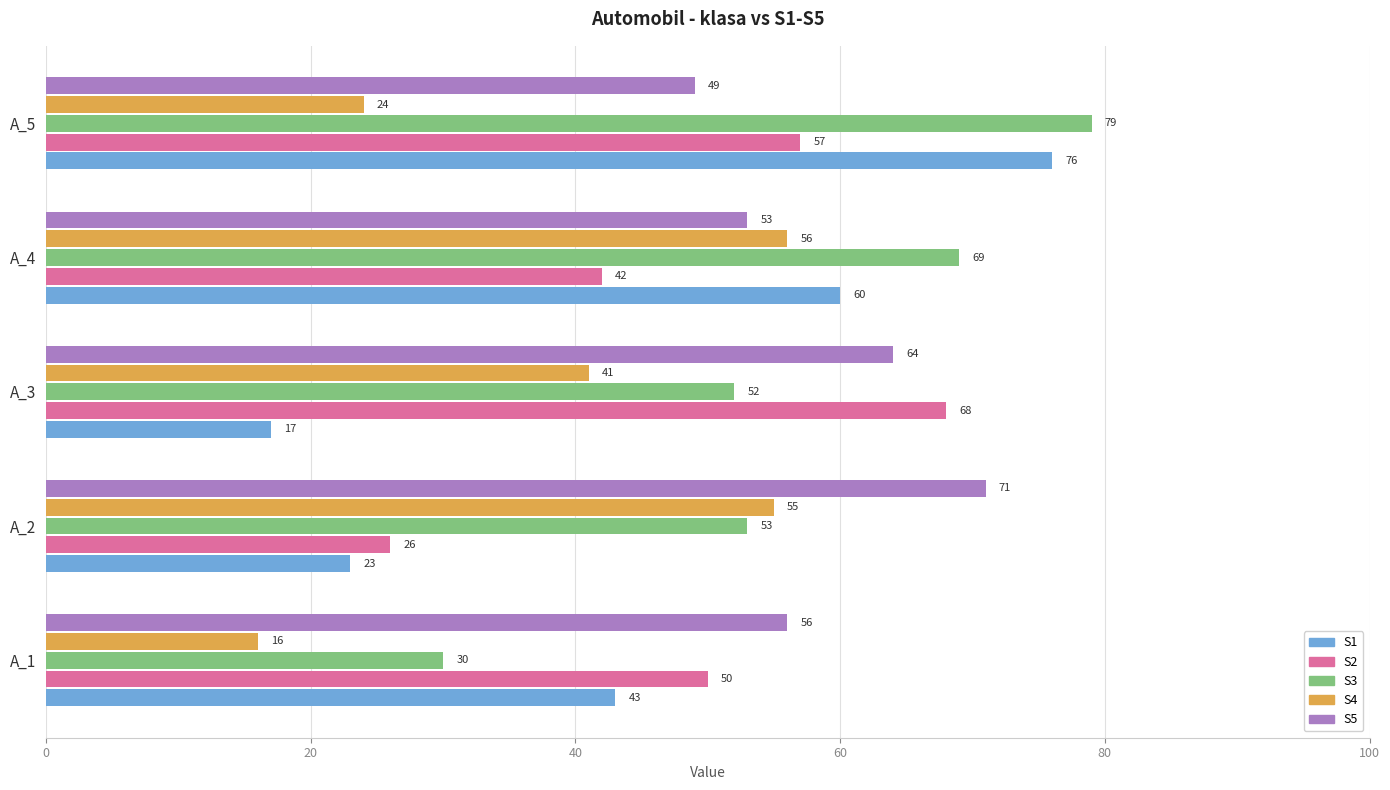

What is the sum of all S5 values?

293